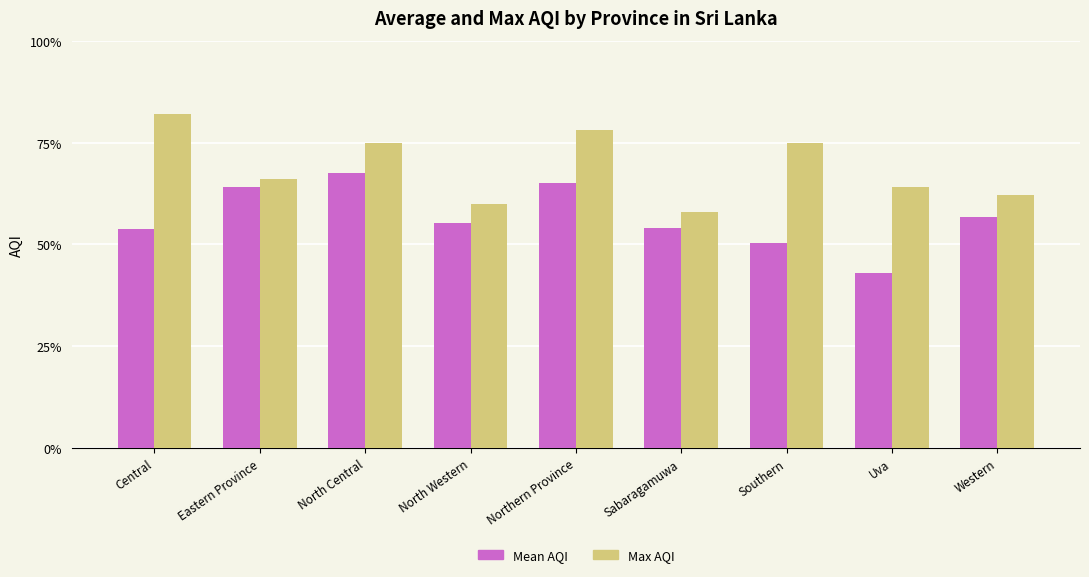

Does the chart contain any negative values?

No